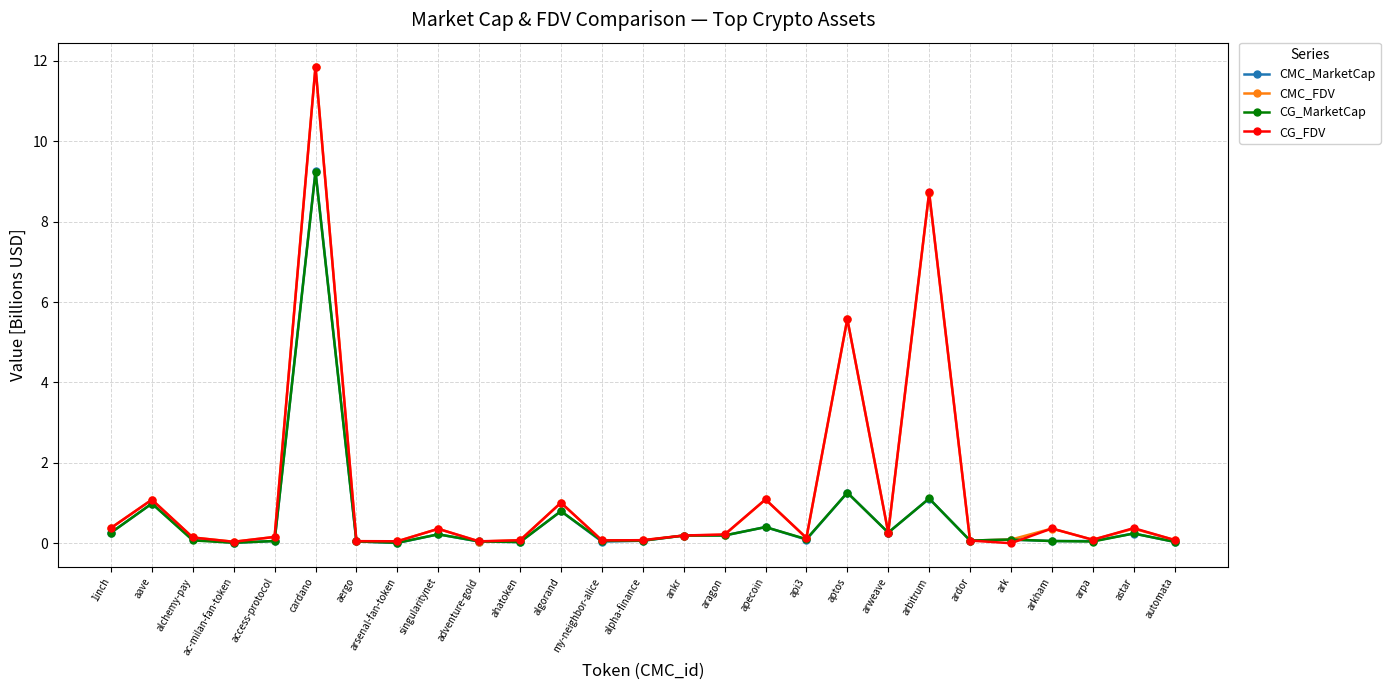

Is it true that CMC_MarketCap equals 0.0 at ac-milan-fan-token?

True